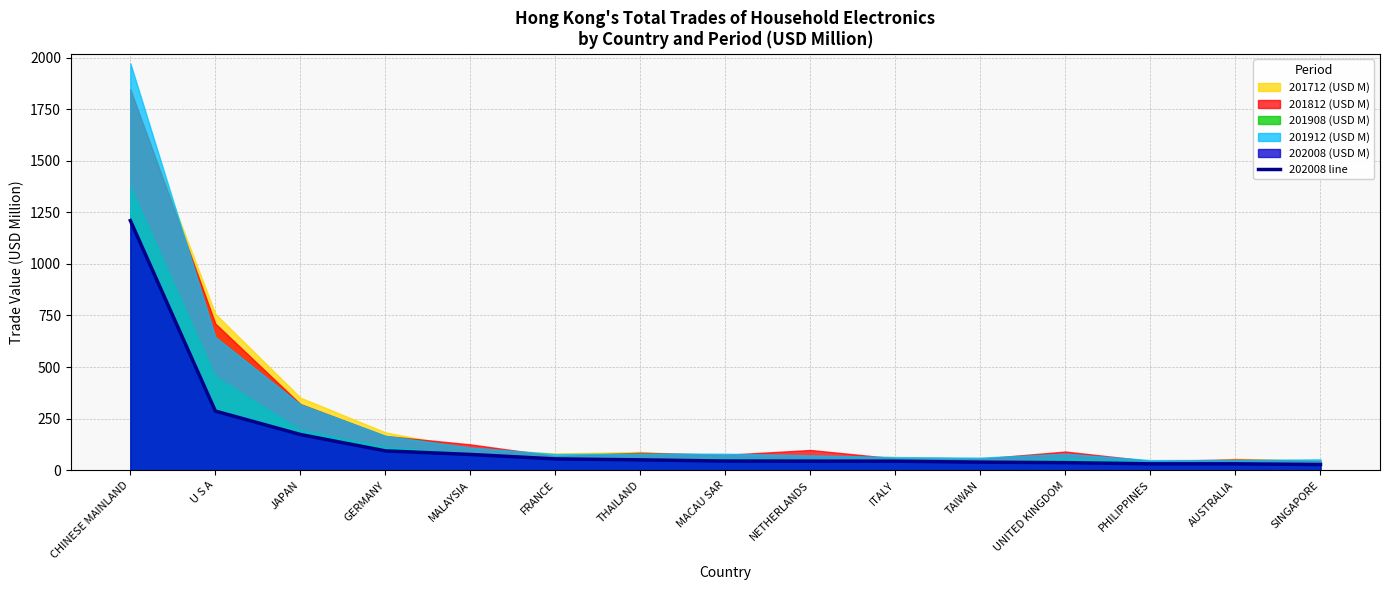

What is the value of the 2nd point from the left?

286.6